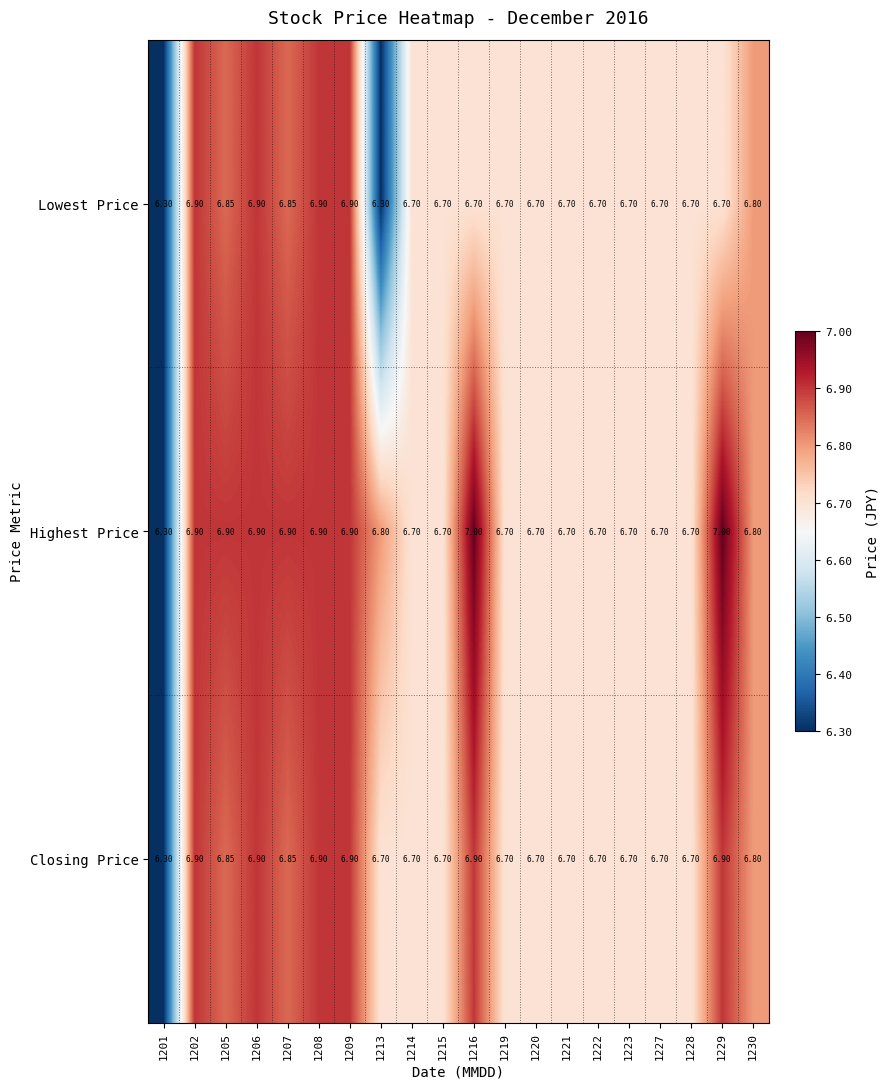

Which series has the widest spread of values?

Highest Price